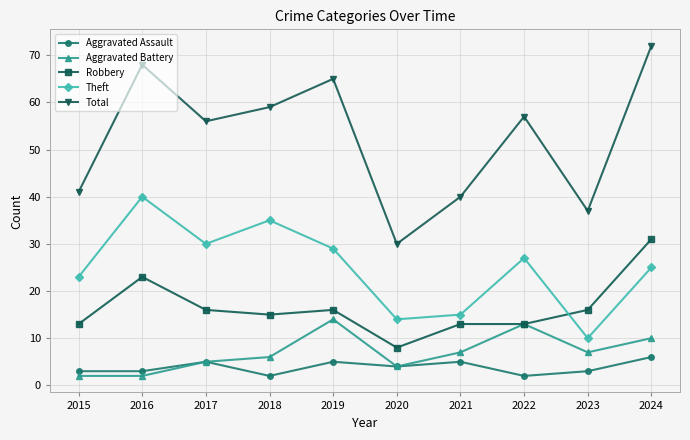

Reading left to right, extract all data points from this chart.

Aggravated Assault: 3	3	5	2	5	4	5	2	3	6
Aggravated Battery: 2	2	5	6	14	4	7	13	7	10
Robbery: 13	23	16	15	16	8	13	13	16	31
Theft: 23	40	30	35	29	14	15	27	10	25
Total: 41	68	56	59	65	30	40	57	37	72